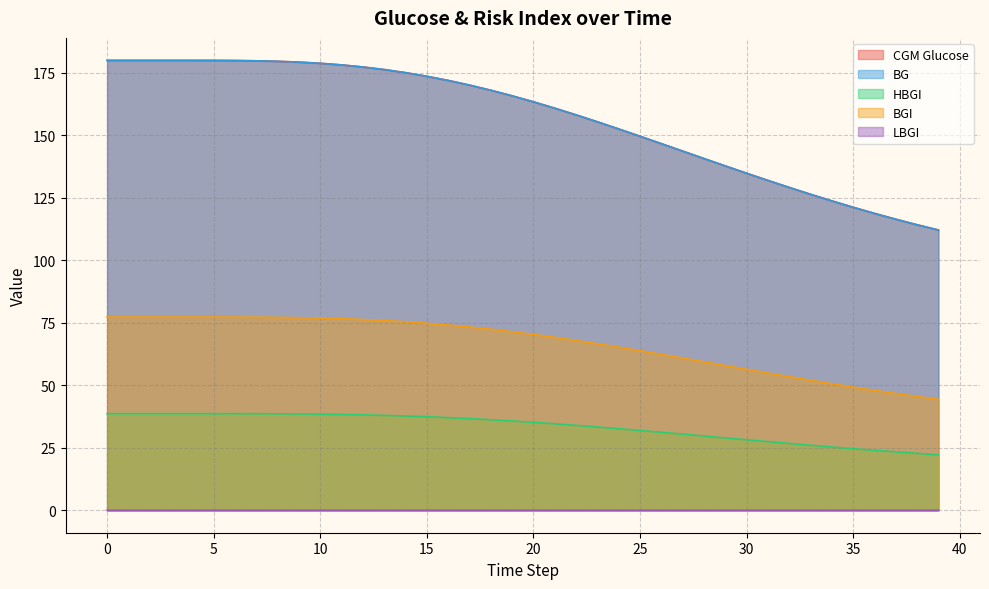

Reading left to right, extract all data points from this chart.

CGM_glucose: 180.0	180.0	180.0	180.0	180.0	180.0	179.9	179.8	179.6	179.3	178.8	178.2	177.4	176.3	175.1	173.6	172.0	170.1	168.1	165.8	163.4	160.9	158.2	155.4	152.6	149.6	146.7	143.7	140.7	137.8	134.8	132.0	129.2	126.4	123.8	121.2	118.8	116.4	114.2	112.1
bg: 180.0	180.0	180.0	180.0	180.0	180.0	179.9	179.8	179.6	179.3	178.8	178.2	177.4	176.3	175.1	173.6	172.0	170.1	168.1	165.8	163.4	160.9	158.2	155.4	152.6	149.6	146.7	143.7	140.7	137.8	134.8	132.0	129.2	126.4	123.8	121.2	118.8	116.4	114.2	112.1
HBGI: 38.6	38.6	38.6	38.6	38.6	38.6	38.6	38.6	38.6	38.5	38.4	38.3	38.2	38.0	37.7	37.4	37.1	36.7	36.2	35.7	35.2	34.6	34.0	33.3	32.6	31.9	31.2	30.4	29.7	28.9	28.2	27.5	26.7	26.0	25.3	24.6	24.0	23.4	22.8	22.2
BGI: 77.3	77.3	77.3	77.3	77.3	77.3	77.3	77.2	77.2	77.1	76.9	76.6	76.3	75.9	75.4	74.8	74.1	73.3	72.4	71.4	70.3	69.2	67.9	66.6	65.3	63.8	62.4	60.9	59.4	57.9	56.4	54.9	53.4	52.0	50.6	49.3	48.0	46.7	45.5	44.4
LBGI: 0.0	0.0	0.0	0.0	0.0	0.0	0.0	0.0	0.0	0.0	0.0	0.0	0.0	0.0	0.0	0.0	0.0	0.0	0.0	0.0	0.0	0.0	0.0	0.0	0.0	0.0	0.0	0.0	0.0	0.0	0.0	0.0	0.0	0.0	0.0	0.0	0.0	0.0	0.0	0.0